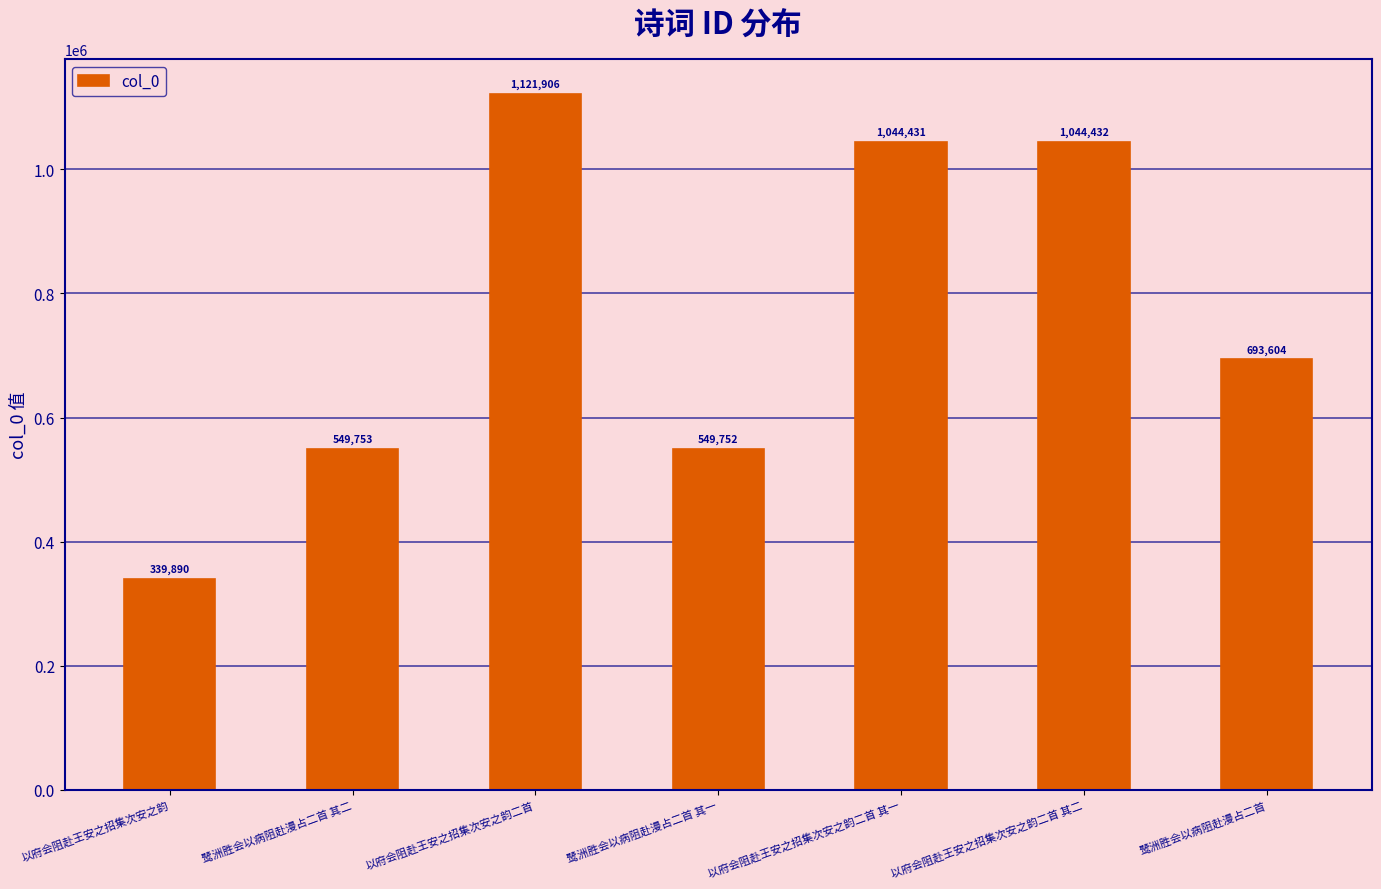

Rank the categories by value from highest to lowest.

以府会阻赴王安之招集次安之韵二首, 以府会阻赴王安之招集次安之韵二首 其二, 以府会阻赴王安之招集次安之韵二首 其一, 鹭洲胜会以病阻赴漫占二首, 鹭洲胜会以病阻赴漫占二首 其二, 鹭洲胜会以病阻赴漫占二首 其一, 以府会阻赴王安之招集次安之韵